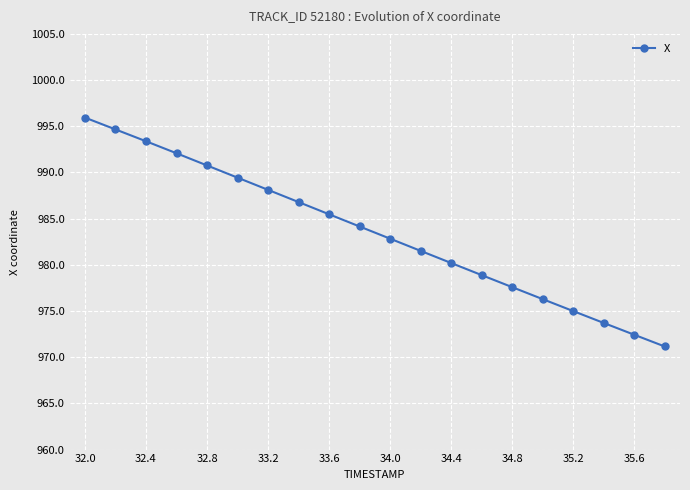

Does the chart display data point markers on the line(s)?

Yes